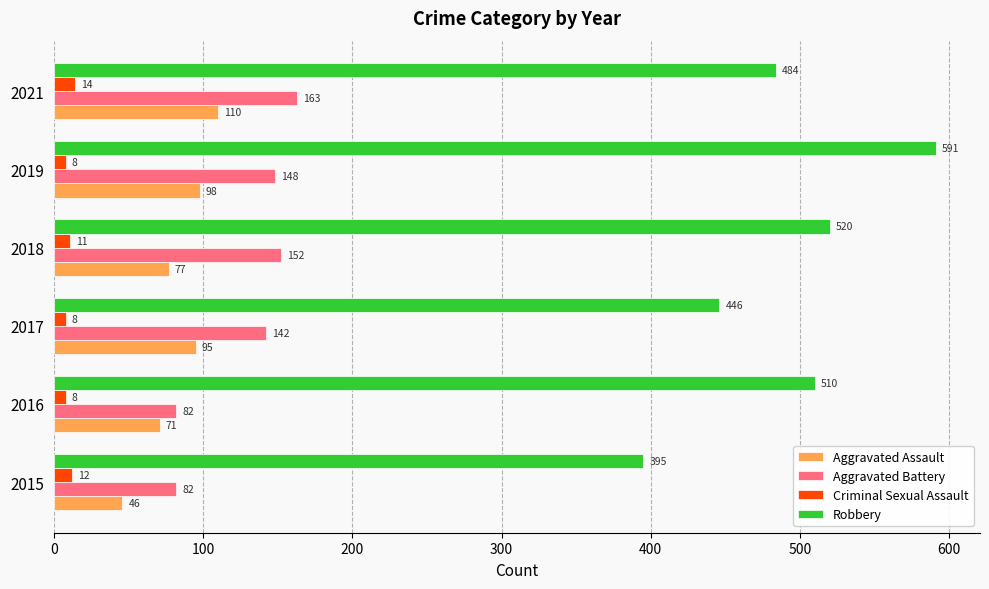

What is the average value of the Aggravated Assault series?

83